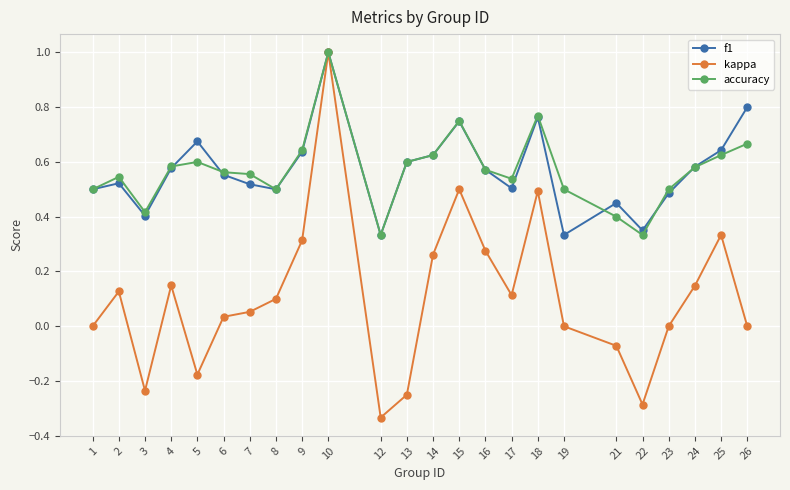

True or false: accuracy has more than 2 points higher than both neighbors.

True